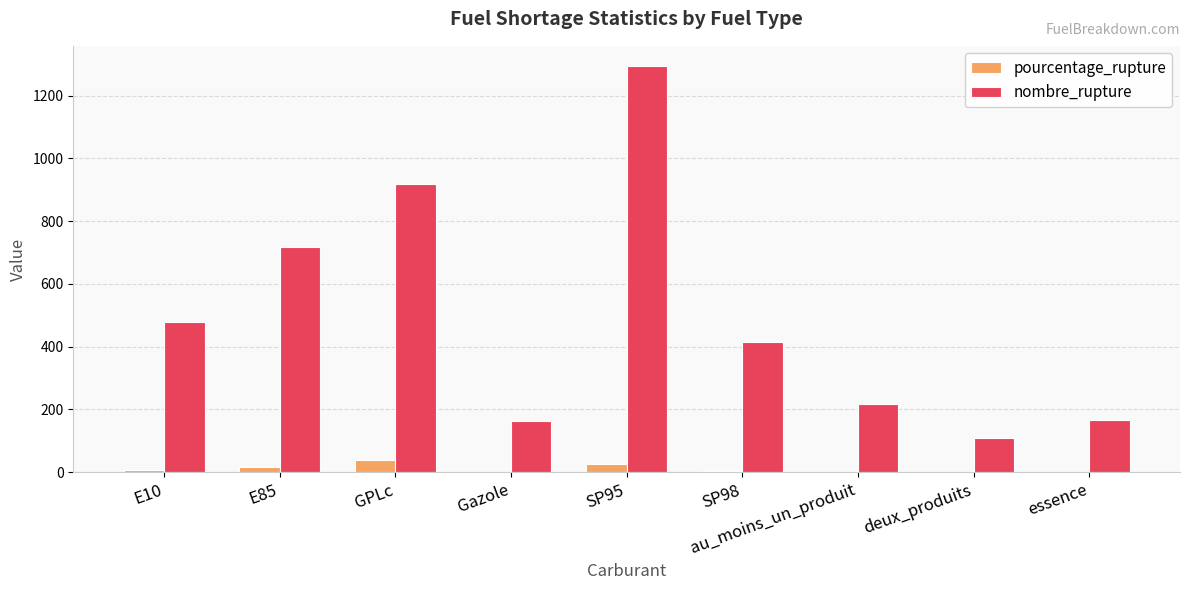

What is the sum of all pourcentage_rupture values?

101.8